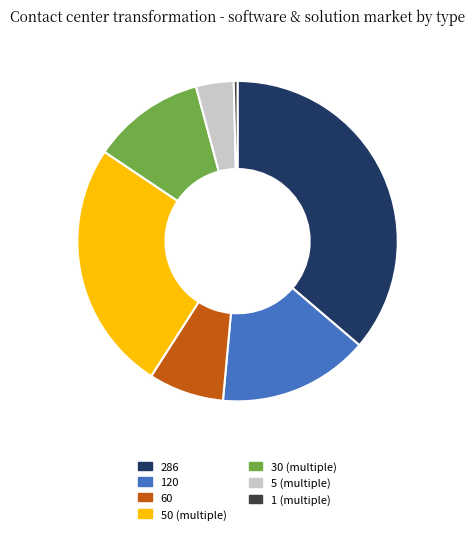

Rank the categories by value from lowest to highest.

1 (multiple), 5 (multiple), 60, 30 (multiple), 120, 50 (multiple), 286